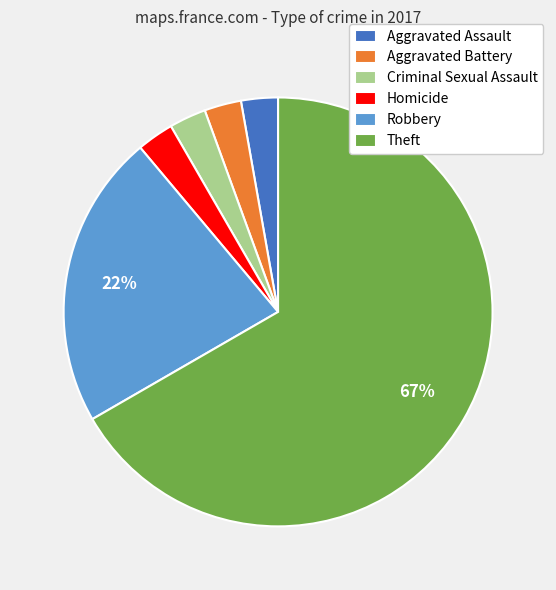

To the nearest percent, what is the average slice percentage?

17%